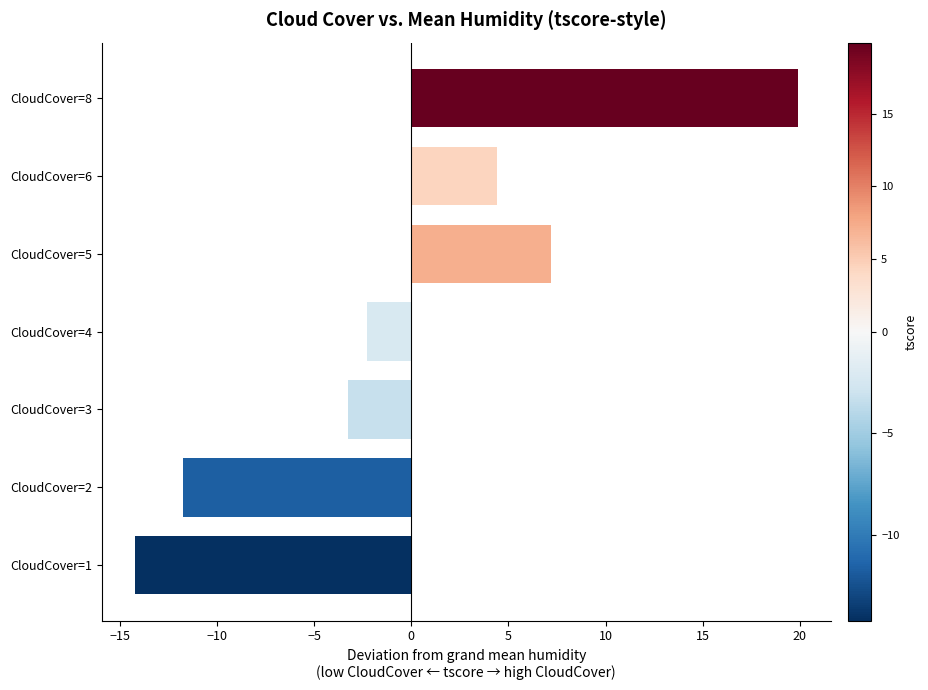

Is it true that the value at CloudCover=4 is -2.3?

True